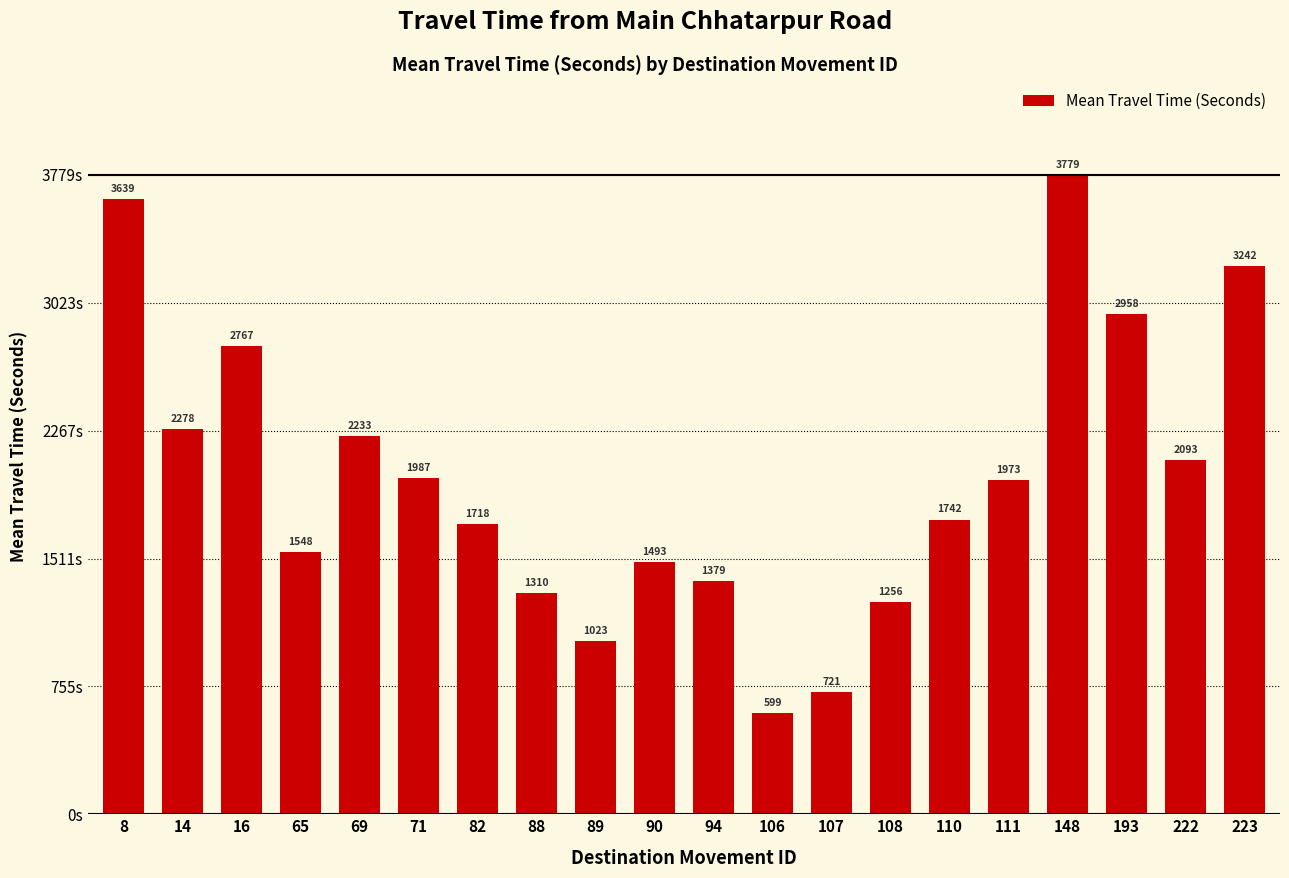

Reading left to right, transcribe all the data shown in this chart.

8=3639	14=2278	16=2767	65=1548	69=2233	71=1987	82=1718	88=1310	89=1023	90=1493	94=1379	106=599	107=721	108=1256	110=1742	111=1973	148=3779	193=2958	222=2093	223=3242